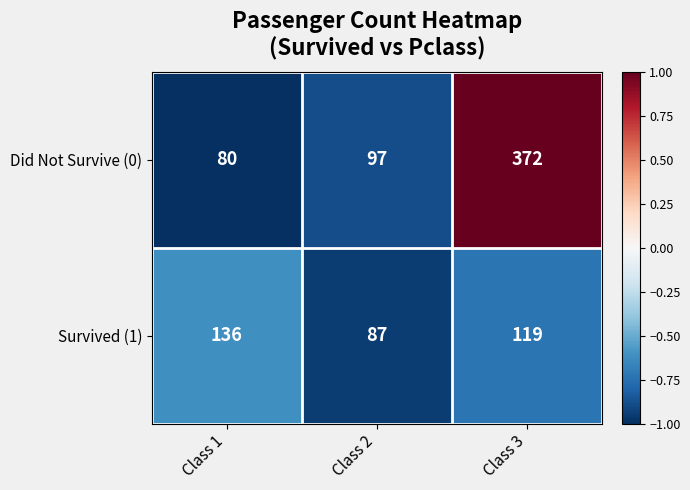

Is it true that Survived (1) equals 119 at Class 3?

True